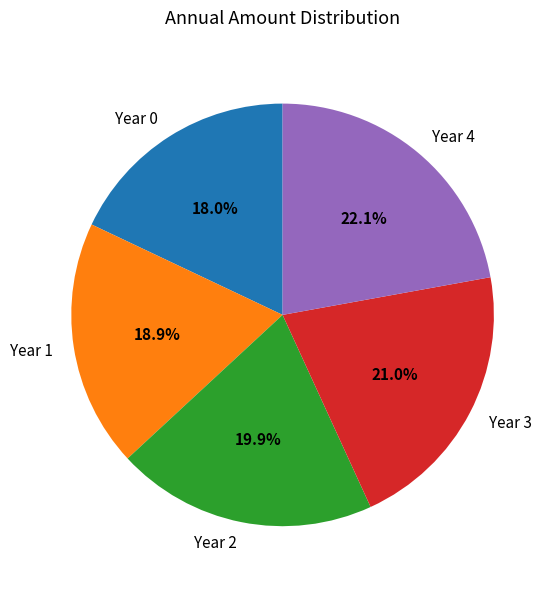

Does Year 3 account for over 50% of the chart?

No